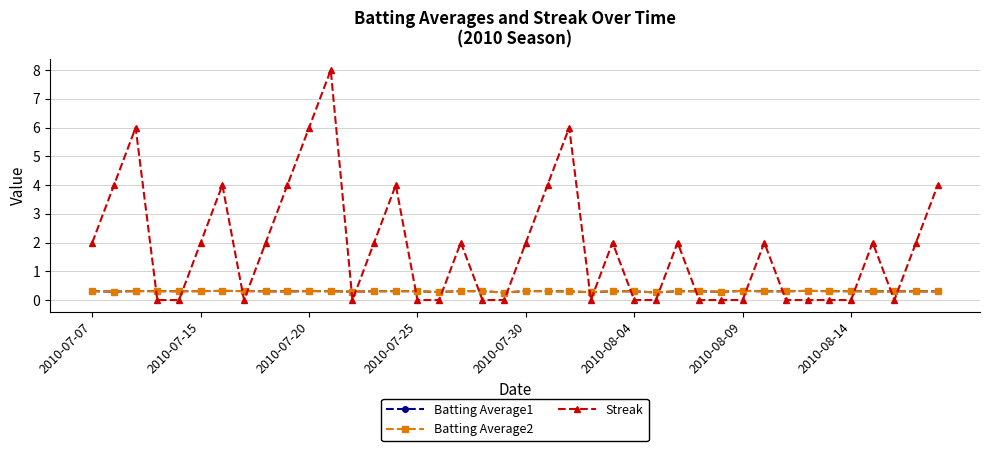

True or false: Streak has more than 1 interior local peaks.

True